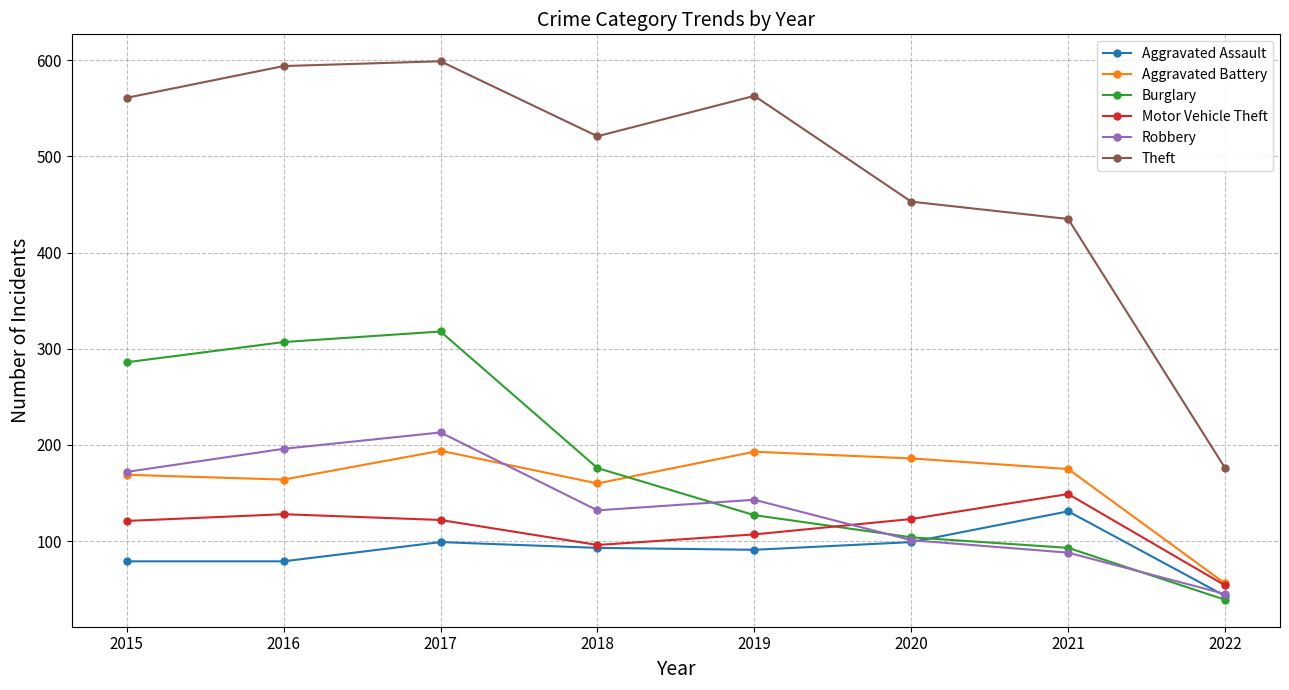

The Burglary series shows 307 at 2016. True or false?

True